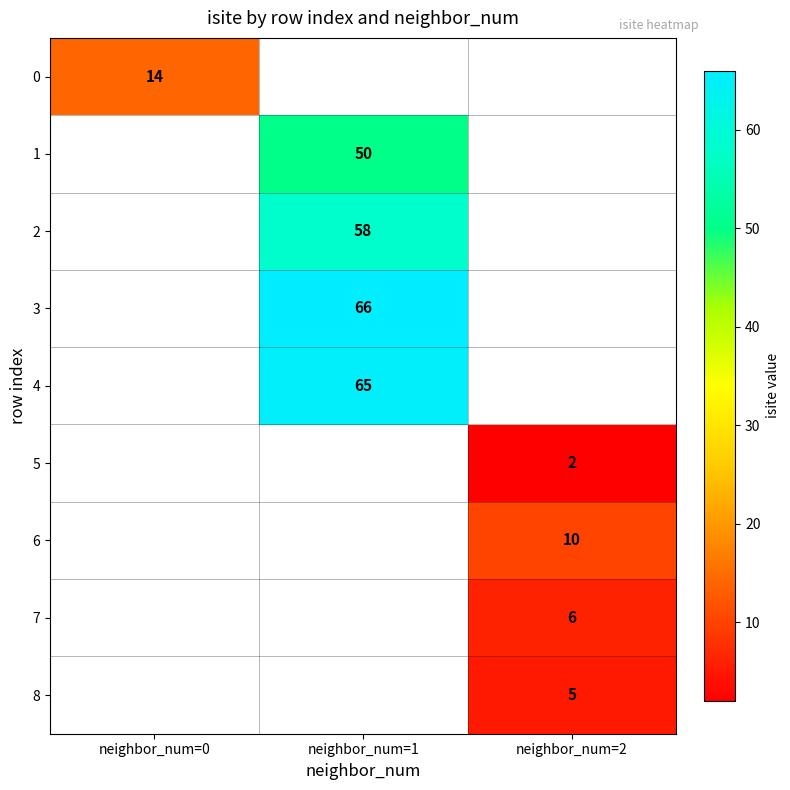

Is the value of 4 at neighbor_num=1 greater than the value of 3 at neighbor_num=1?

No